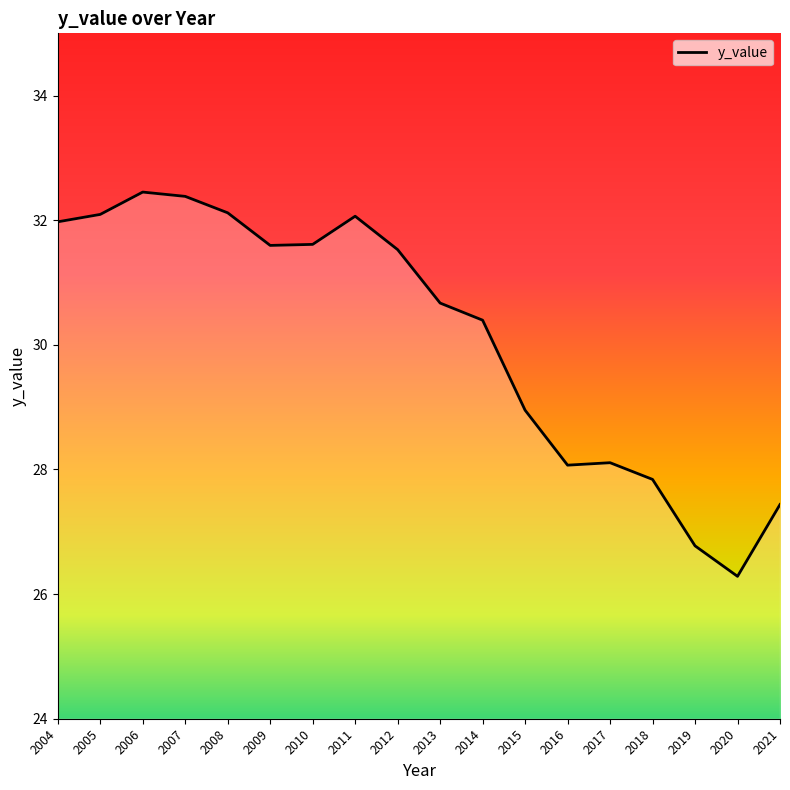

Count the number of data series in this chart.

1